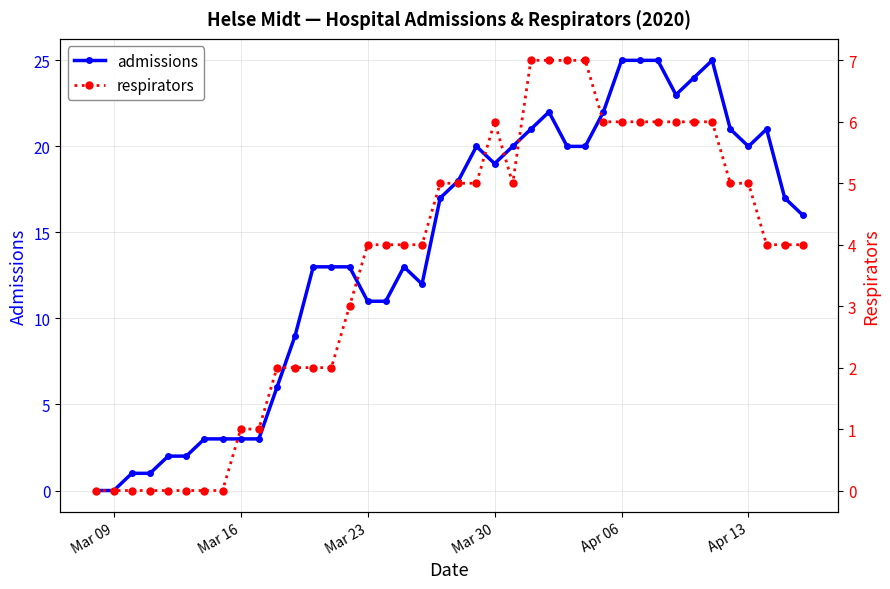

The value of admissions at Mar 30 is 19. True or false?

True